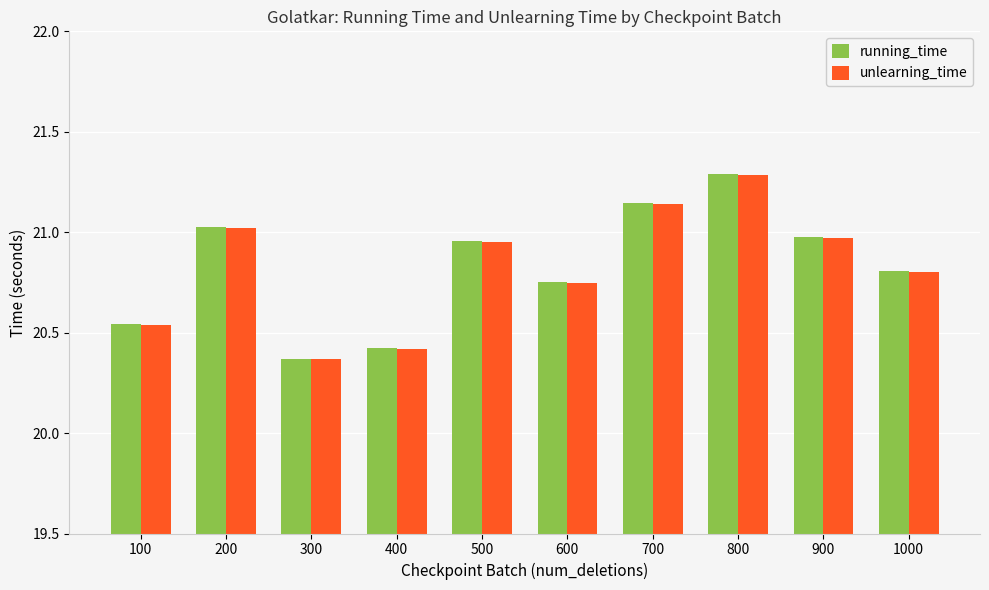

What is the sum of all running_time values?

208.3